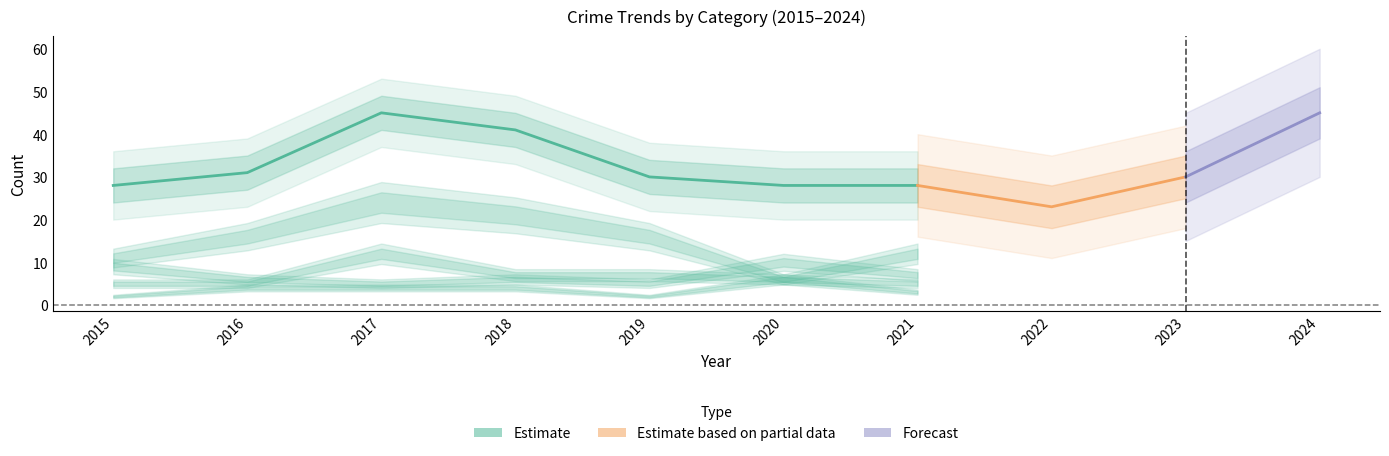

How many lines are shown in the chart?

5